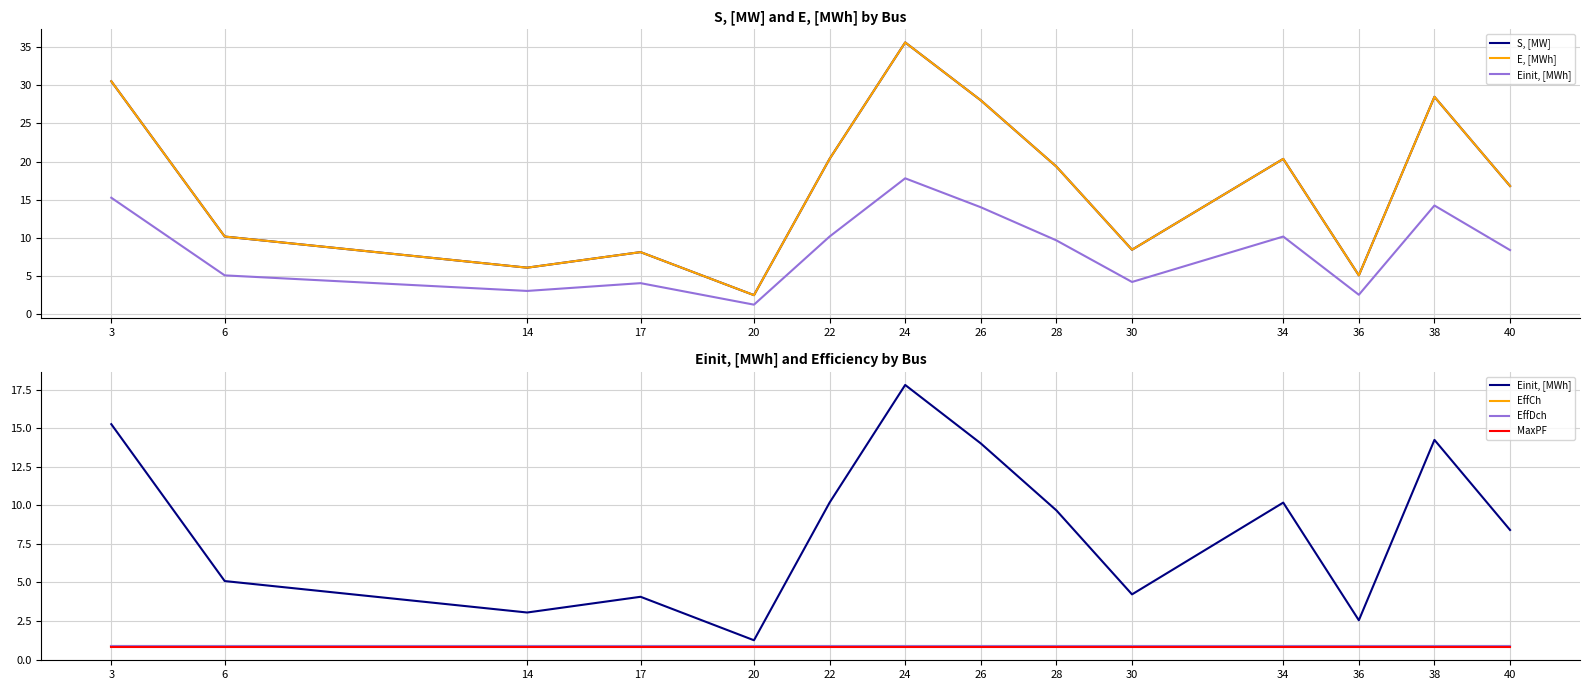

True or false: Einit, [MWh] and EffCh intersect in this chart.

False